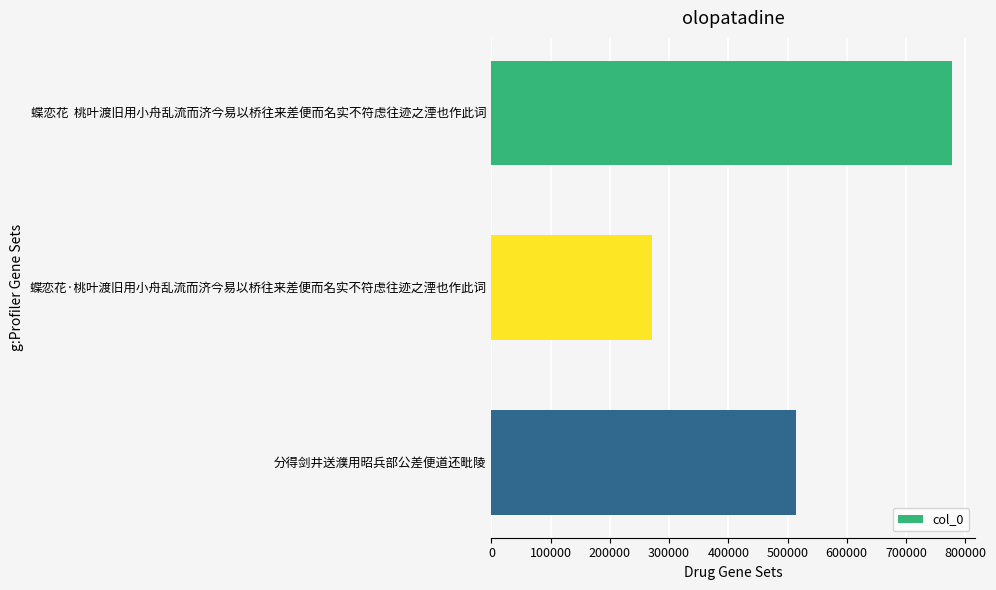

Where is the data nearest to the value 524662?

分得剑井送濮用昭兵部公差便道还毗陵